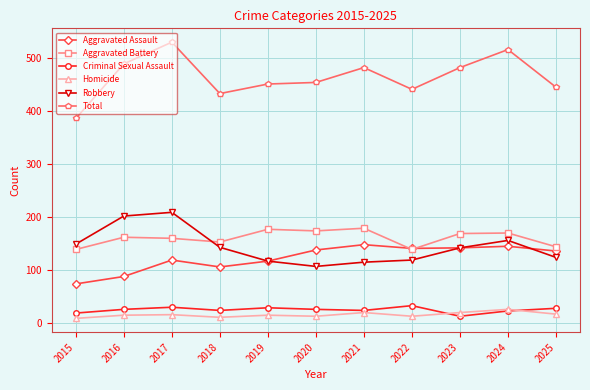

Is this an area chart (filled region under the line)?

No